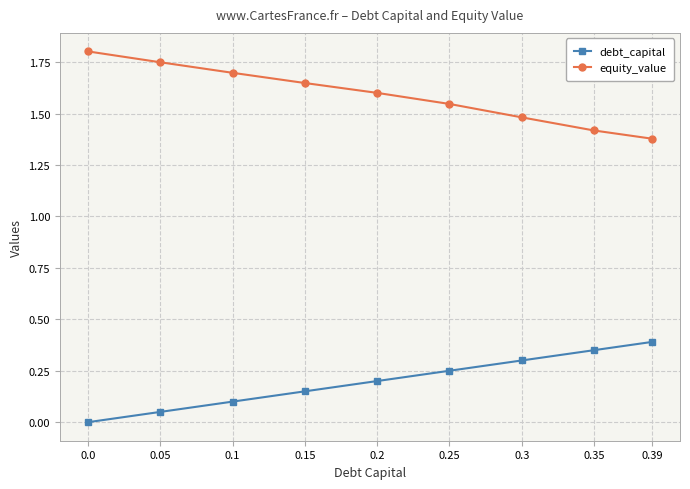

What is the sum of the equity_value values at 0.35 and 0.1?

3.1